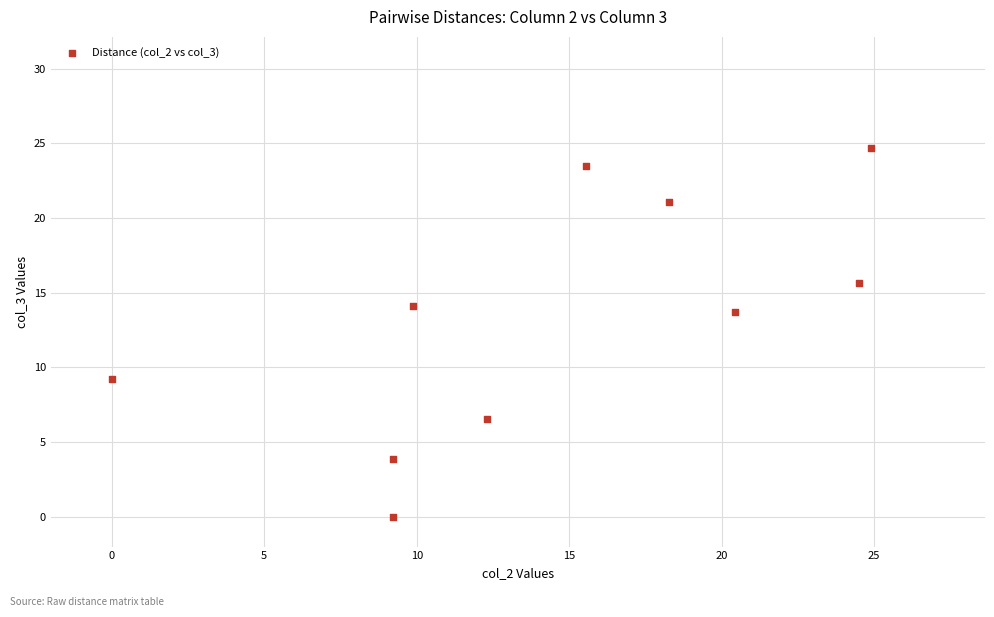

What is the range of Y values (max minus min)?

24.7